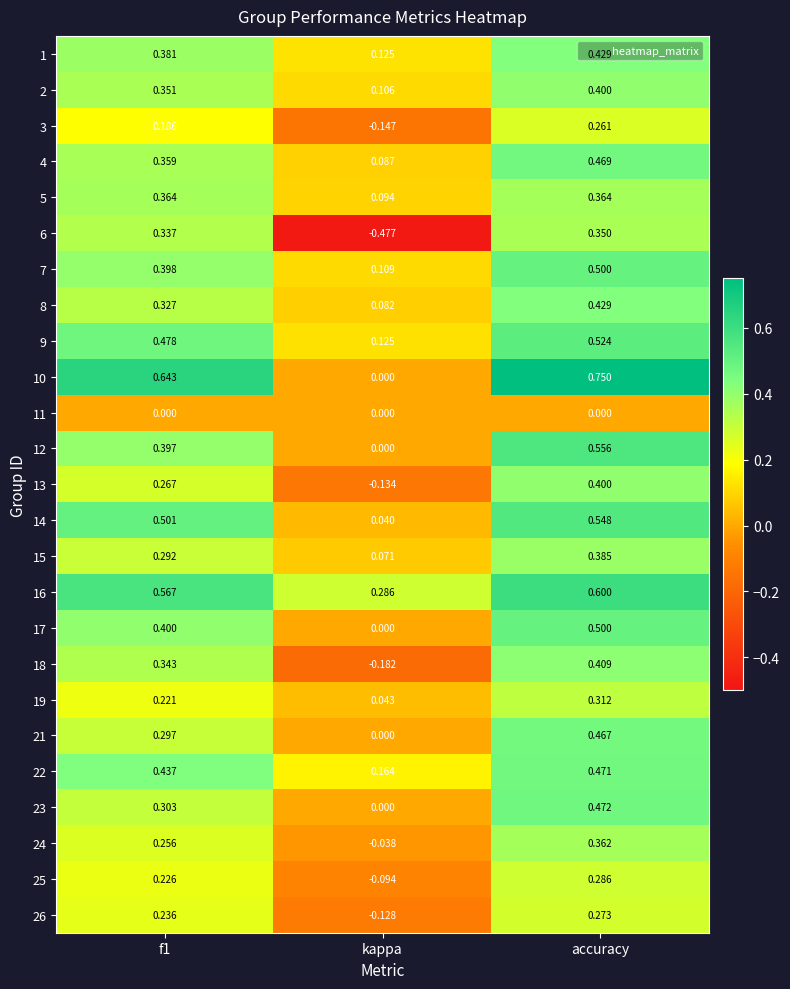

At which category is the sum across all series the highest?

accuracy